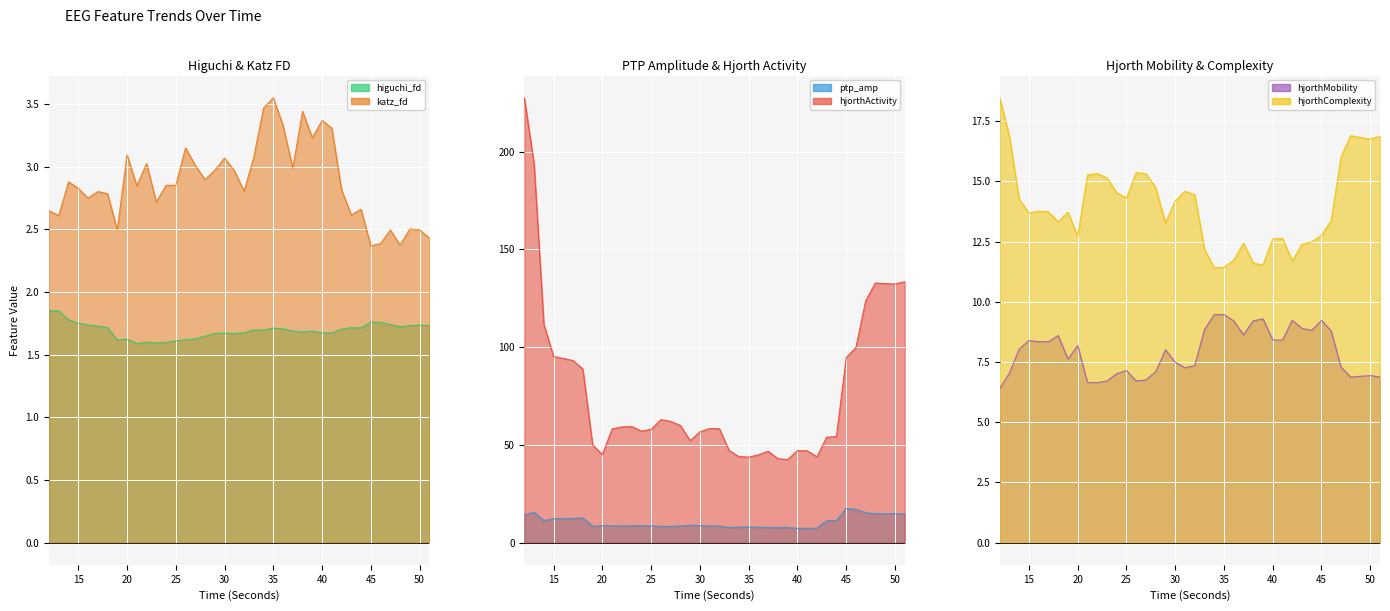

At which label does hjorthActivity_EEG first exceed 58?

12